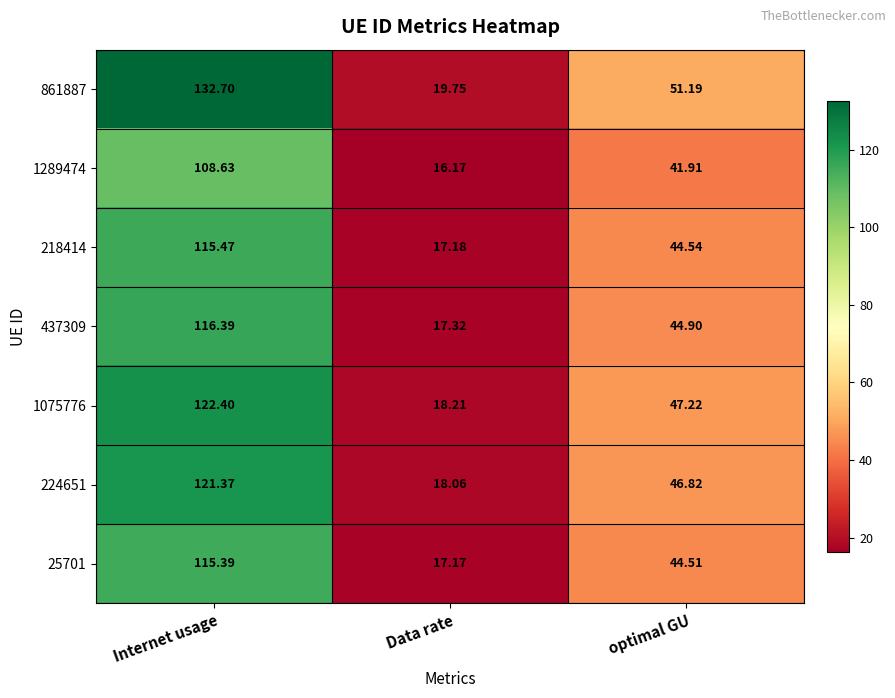

Is the value of 861887 at Internet usage greater than the value of 25701 at Data rate?

Yes